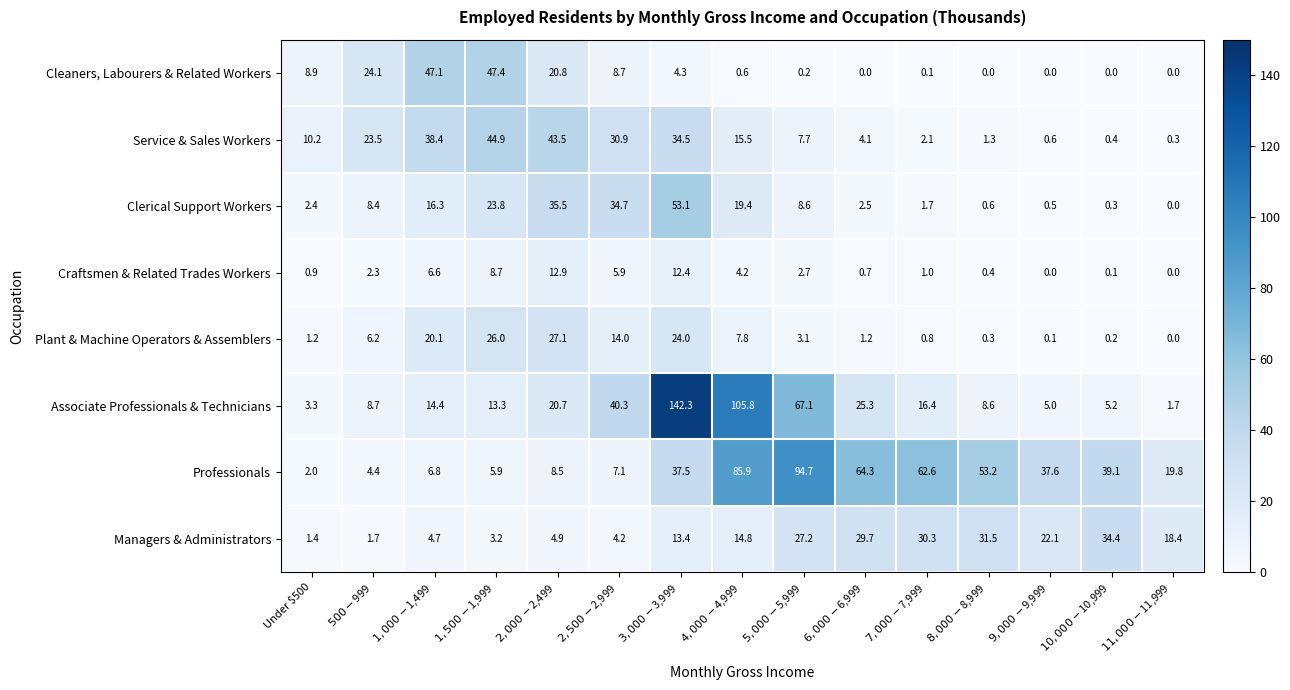

Which series has the largest total across all categories?

Professionals